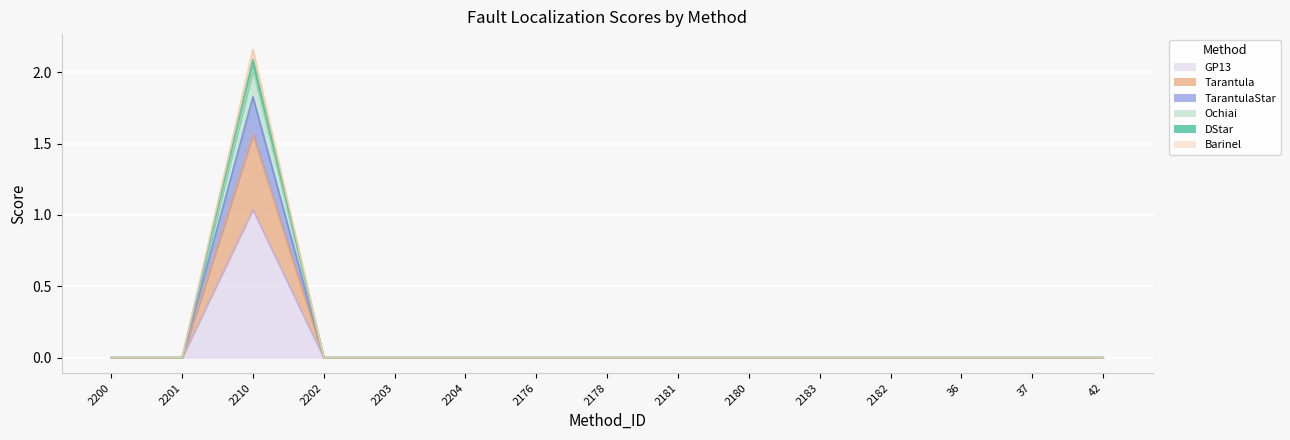

List the labels in order of DStar value, smallest first.

2200, 2201, 2202, 2203, 2204, 2176, 2178, 2181, 2180, 2183, 2182, 36, 37, 42, 2210